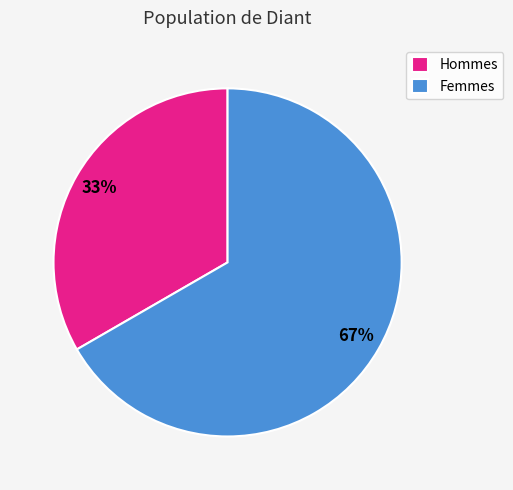

Which category has the smallest portion of the pie?

Hommes